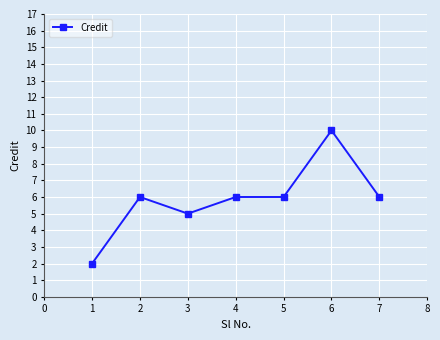

Which has a higher value, 7 or 1?

7